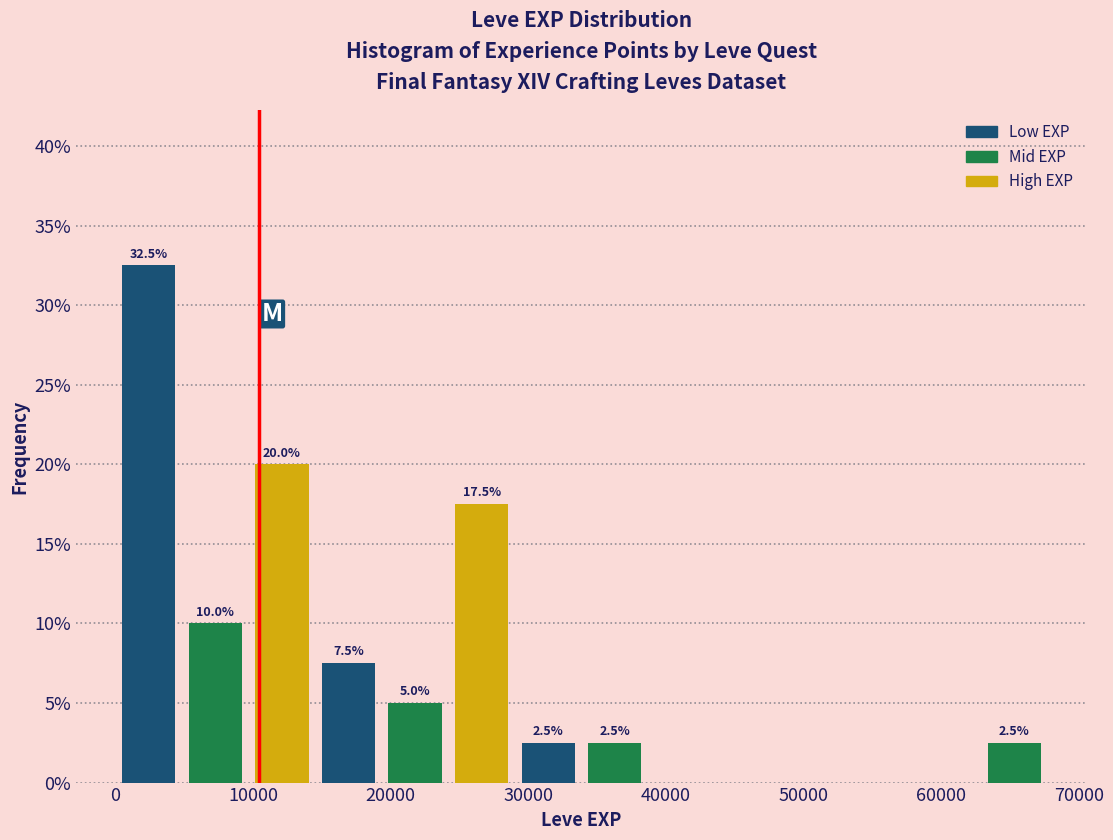

Over which range of the x-axis is the bar tallest?

0 to 5000